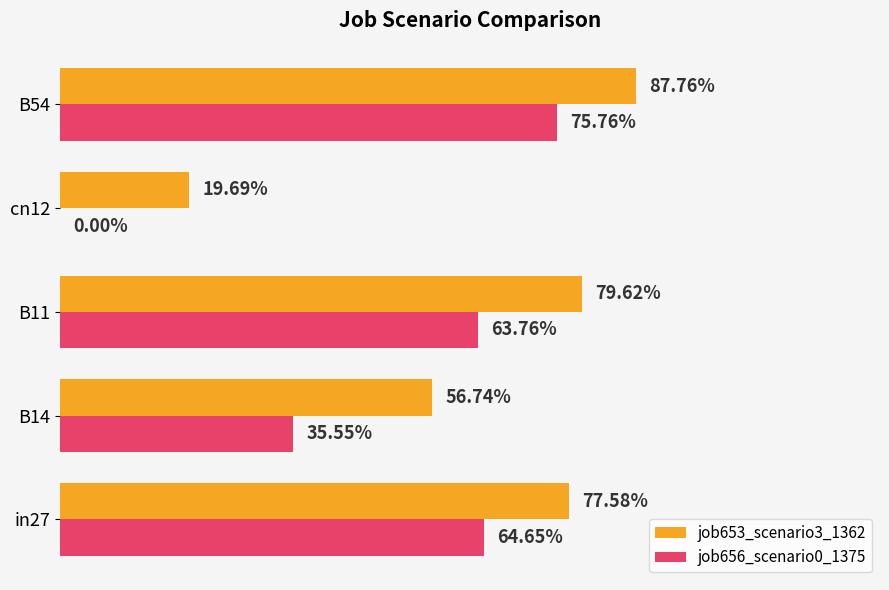

How many job656_scenario0_1375 values are between 0 and 1?

5